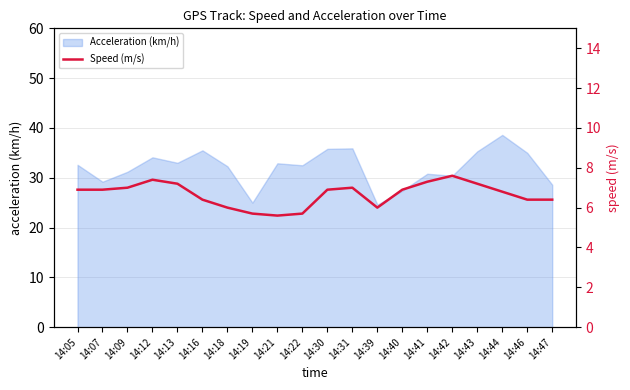

How many data points are above 6?

15